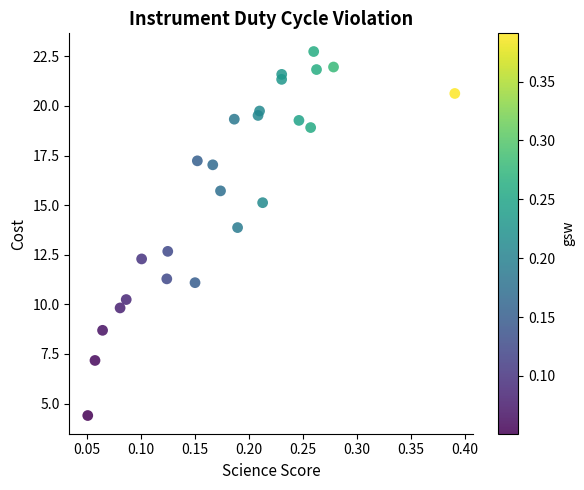

What Y value in the scatter plot is closest to 13?

12.7